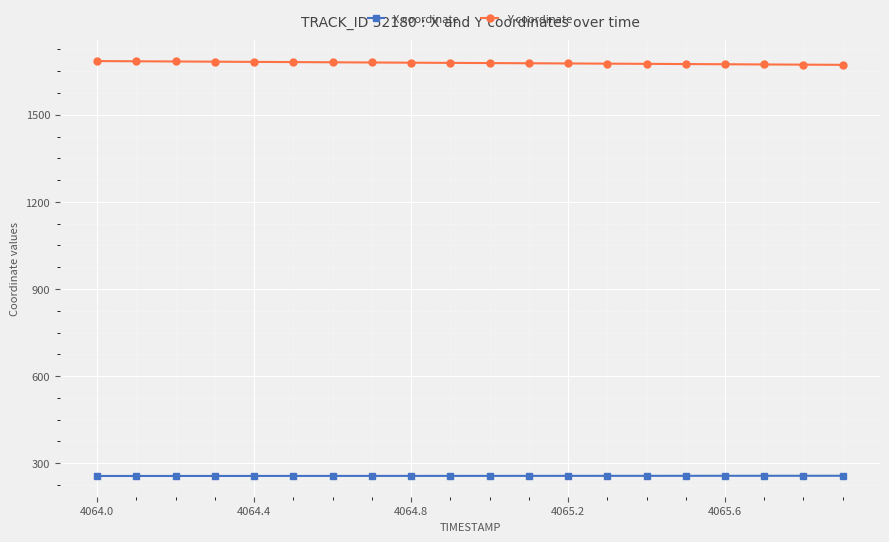

At how many categories does at least one series exceed 1314?

20